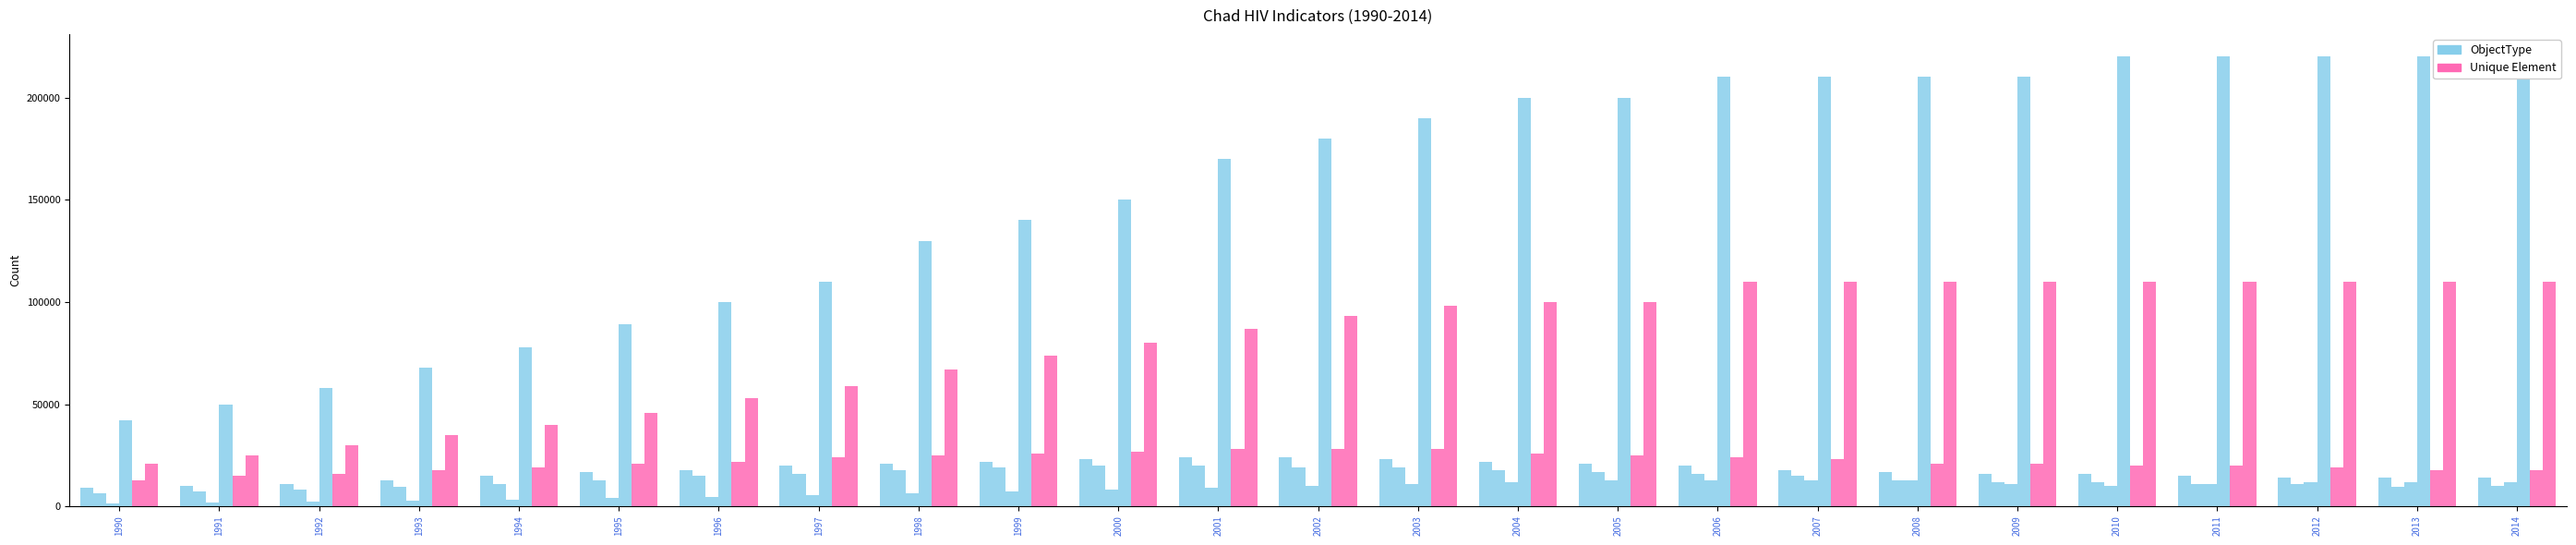

Does the chart contain stacked bars?

No